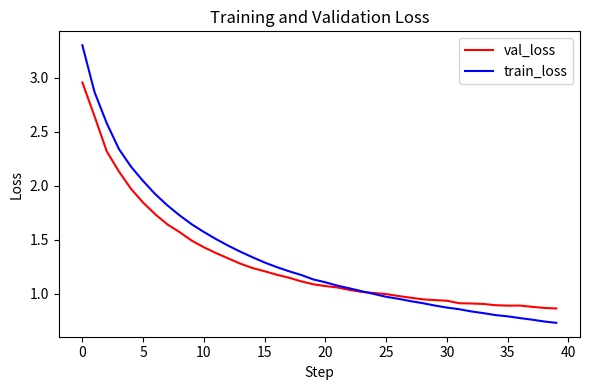

Which series has the largest range (max minus min)?

train_loss